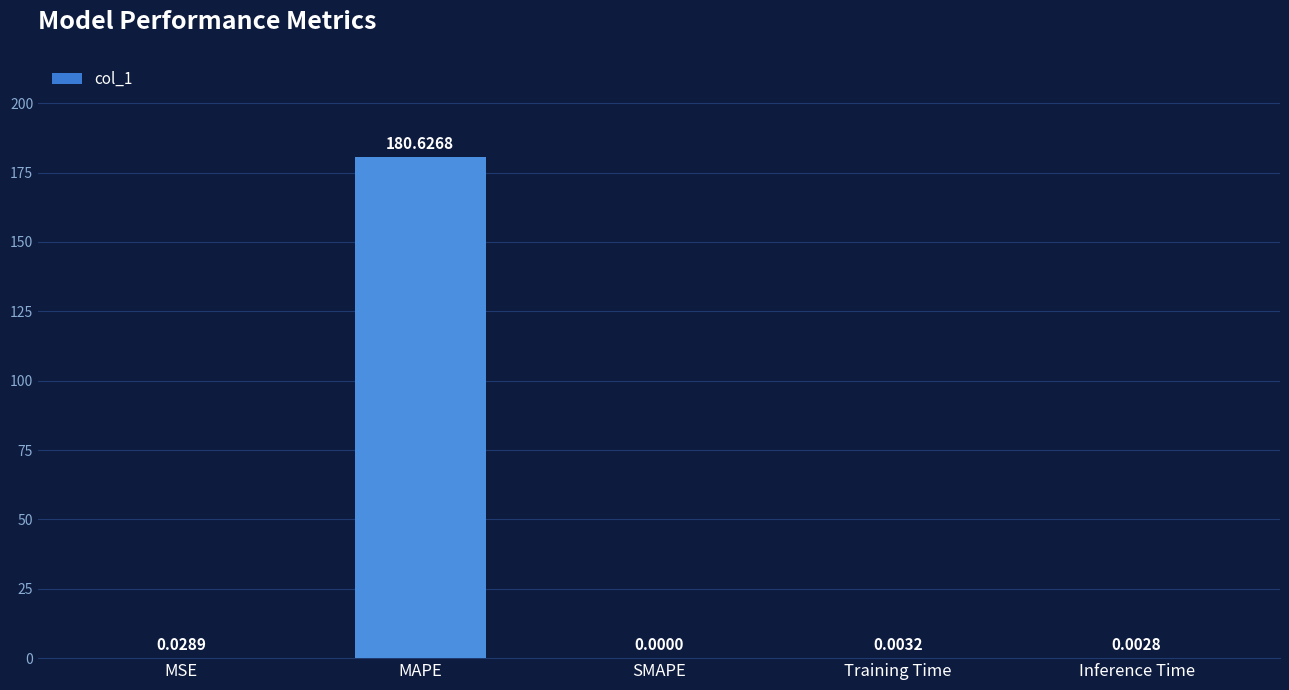

What is the sum of all values?

180.7